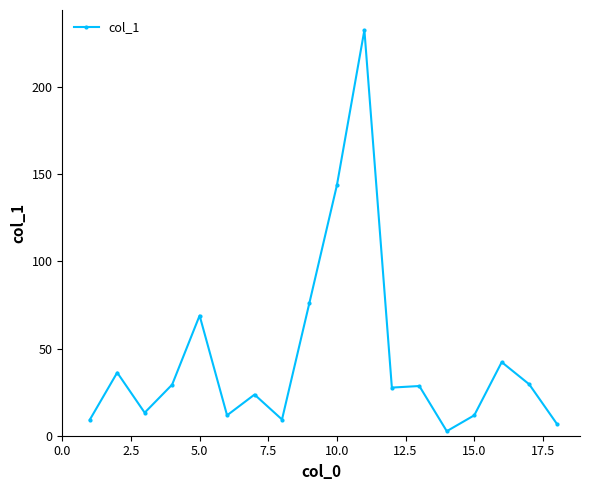

What is the sum of all values?

803.0